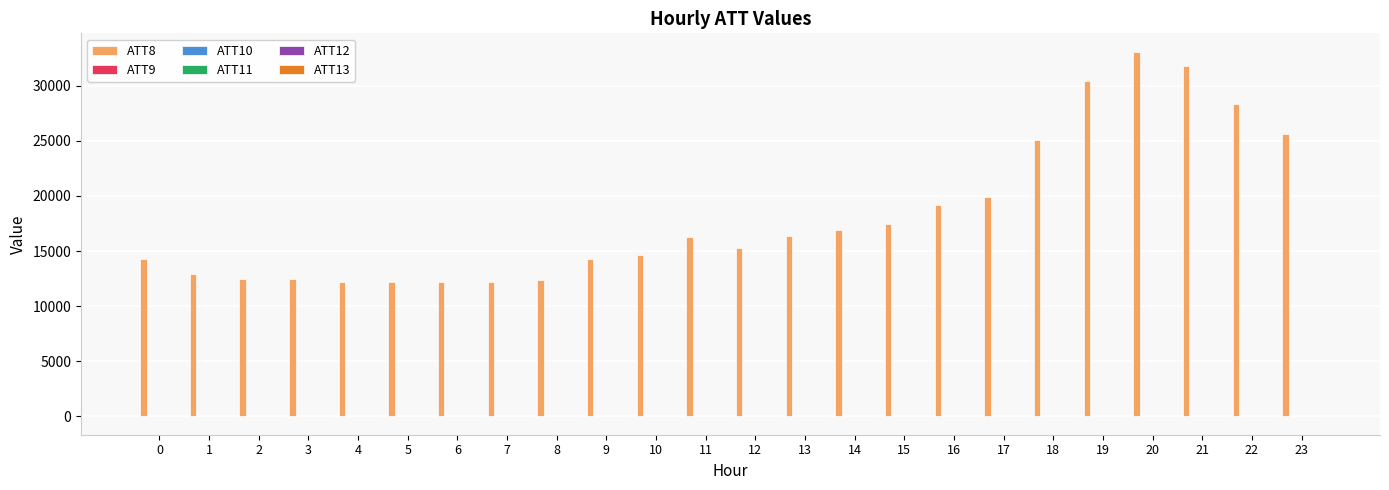

Which series has the largest total across all categories?

ATT8